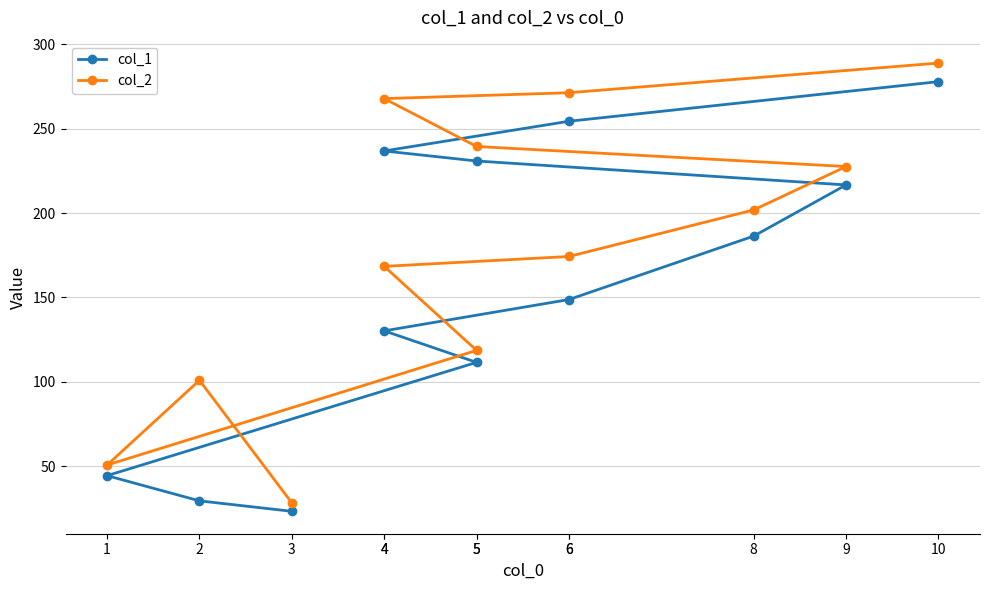

Which series has the widest spread of values?

col_2